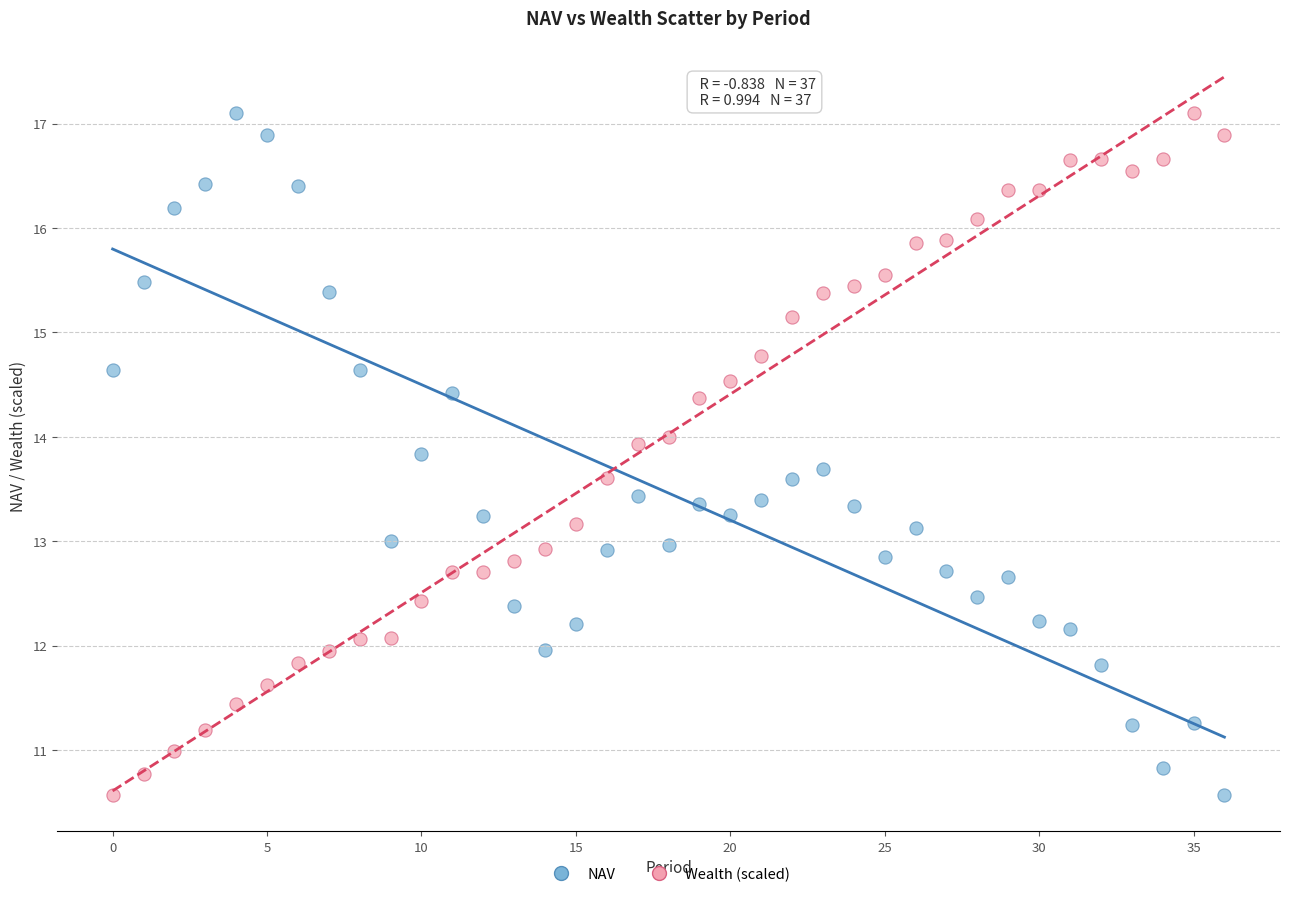

Across all data points, what is the range of Y values (max minus min)?

6.5